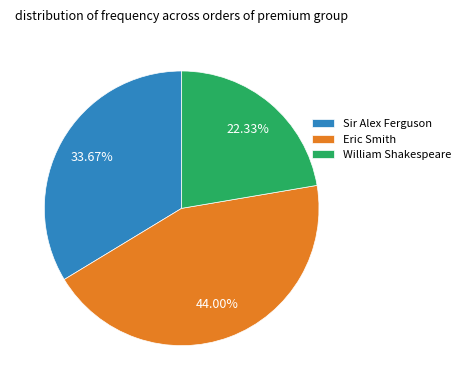

To the nearest percent, what is the average slice percentage?

33%